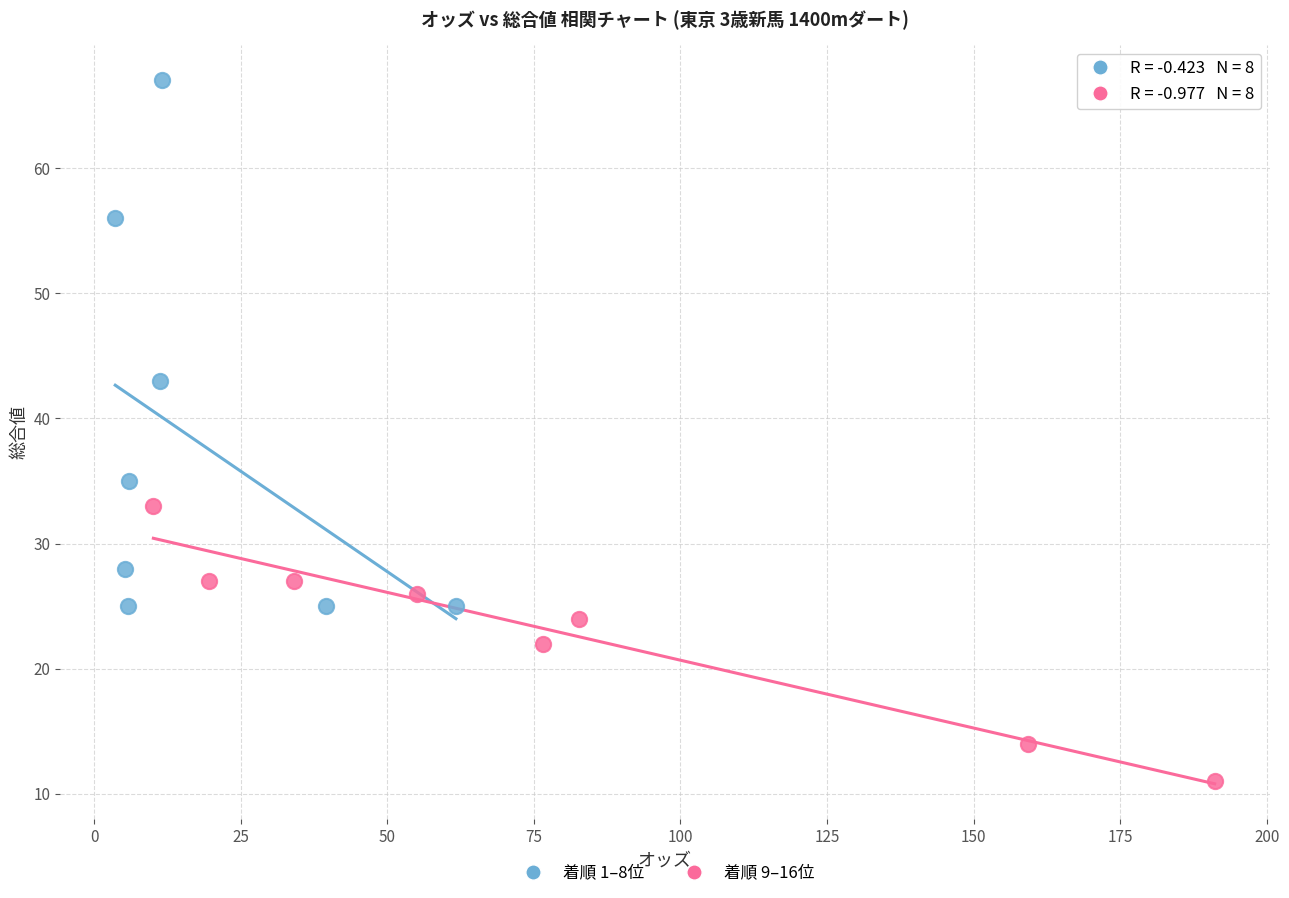

Which series has the widest spread of Y values?

着順 1–8位